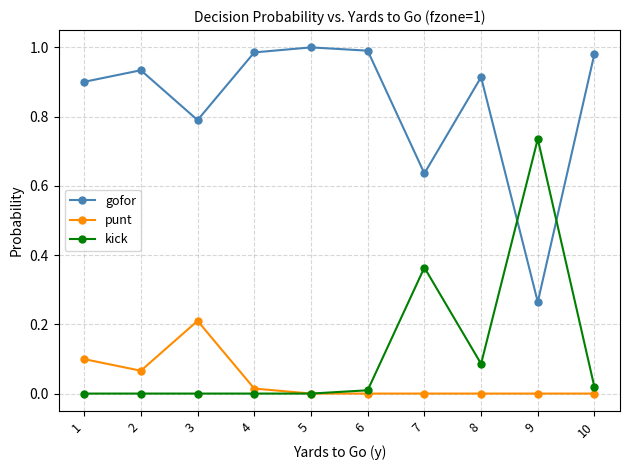

What is the spread (max minus min) of values at 3?

0.8